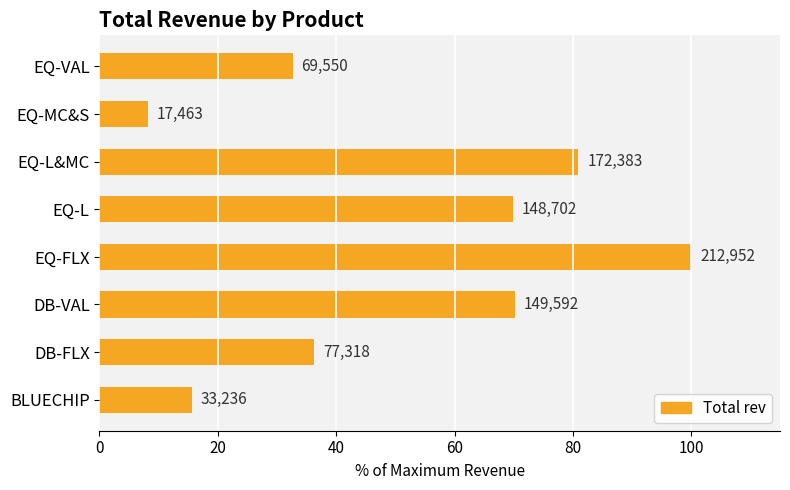

How many bars are there in total?

8